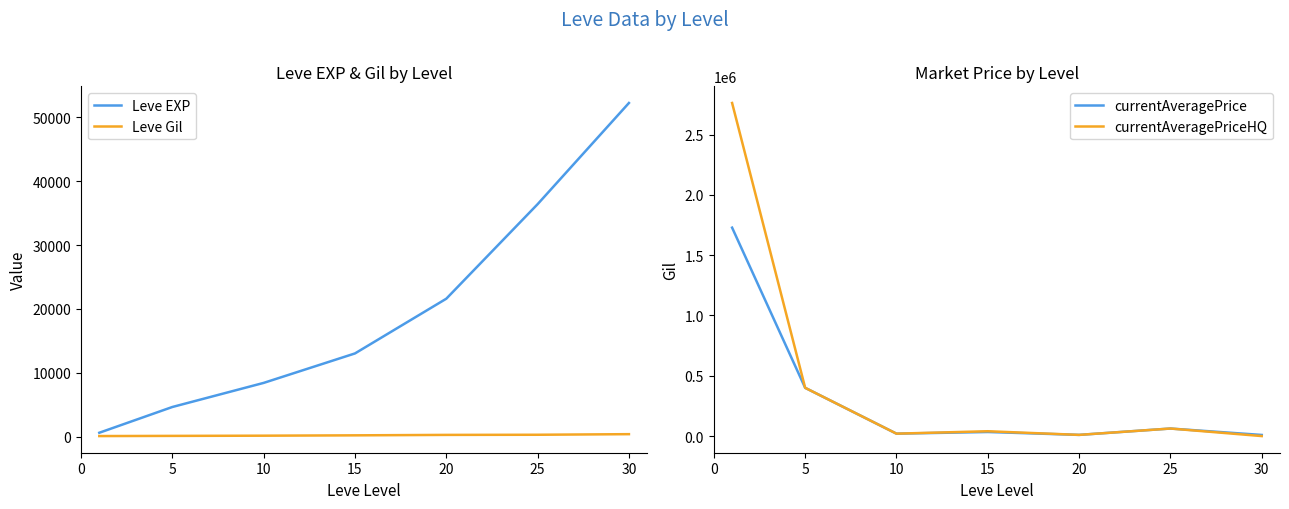

Reading right to left, what are all the values shown in this chart?

Leve EXP: 52220.0	36390.0	21600.0	13040.0	8430.0	4660.0	630.0
Leve Gil: 410.0	317.0	295.0	226.0	172.0	140.0	112.0
currentAveragePrice: 9300.0	62500.0	9820.9	33748.8	20000.0	400168.0	1728570.8
currentAveragePriceHQ: 0.0	62500.0	9820.9	39998.3	20000.0	400168.0	2762499.2